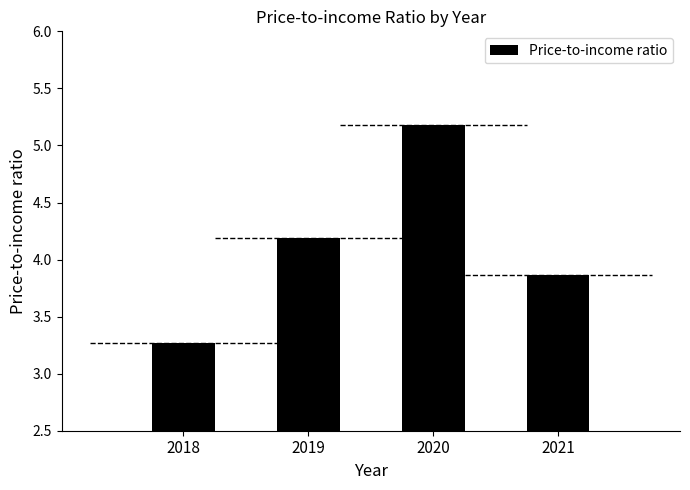

What is the smallest value displayed?

3.3